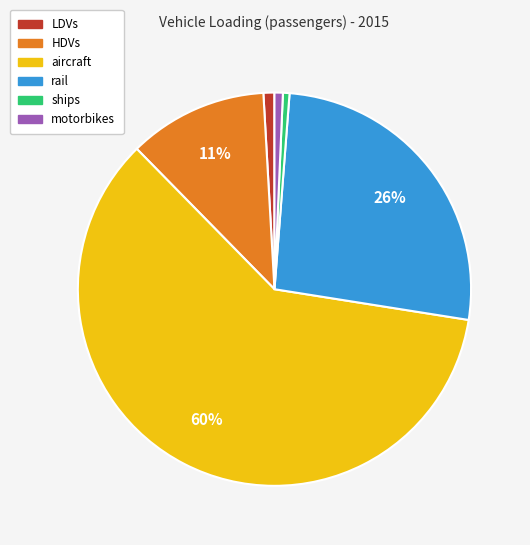

Which slice represents more than half of the pie?

aircraft